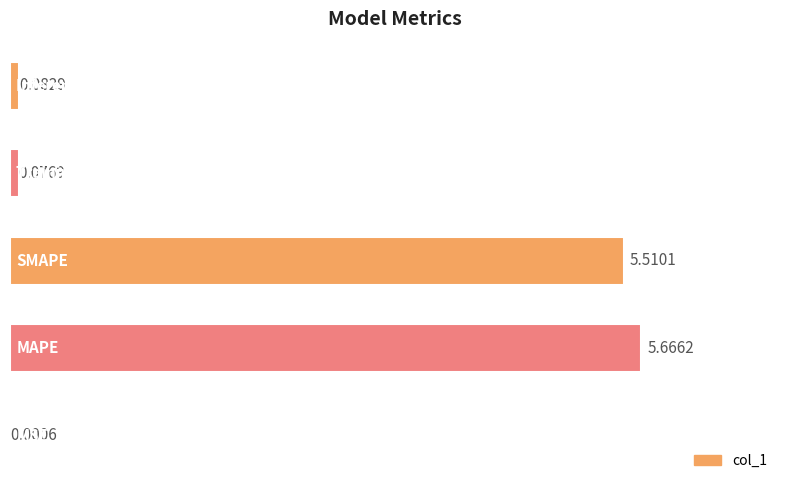

What is the sum of all values?

11.3